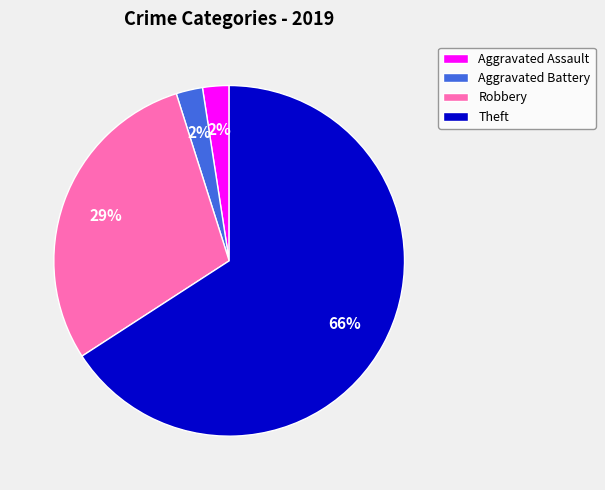

To the nearest percent, what portion does Aggravated Battery represent?

2%